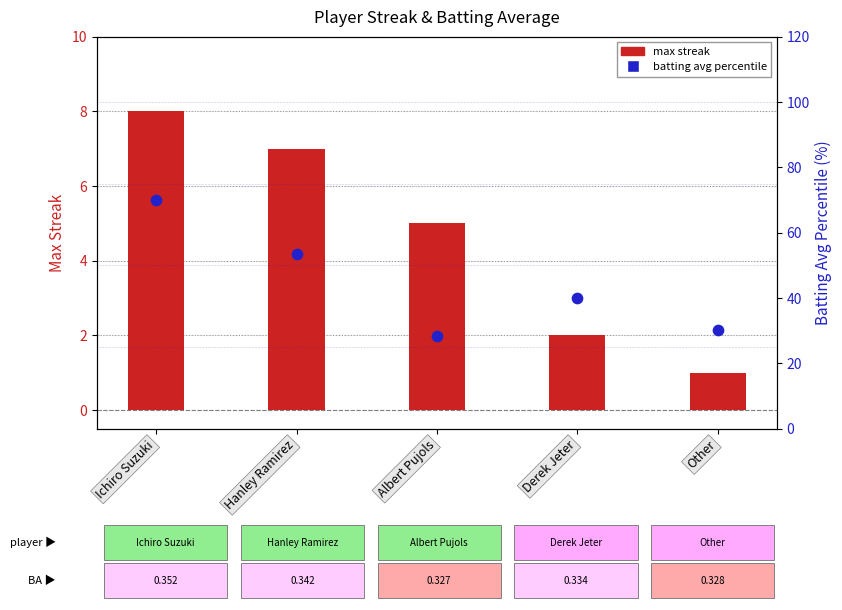

What are all the series names shown in the legend?

Max Streak, Batting Avg Percentile